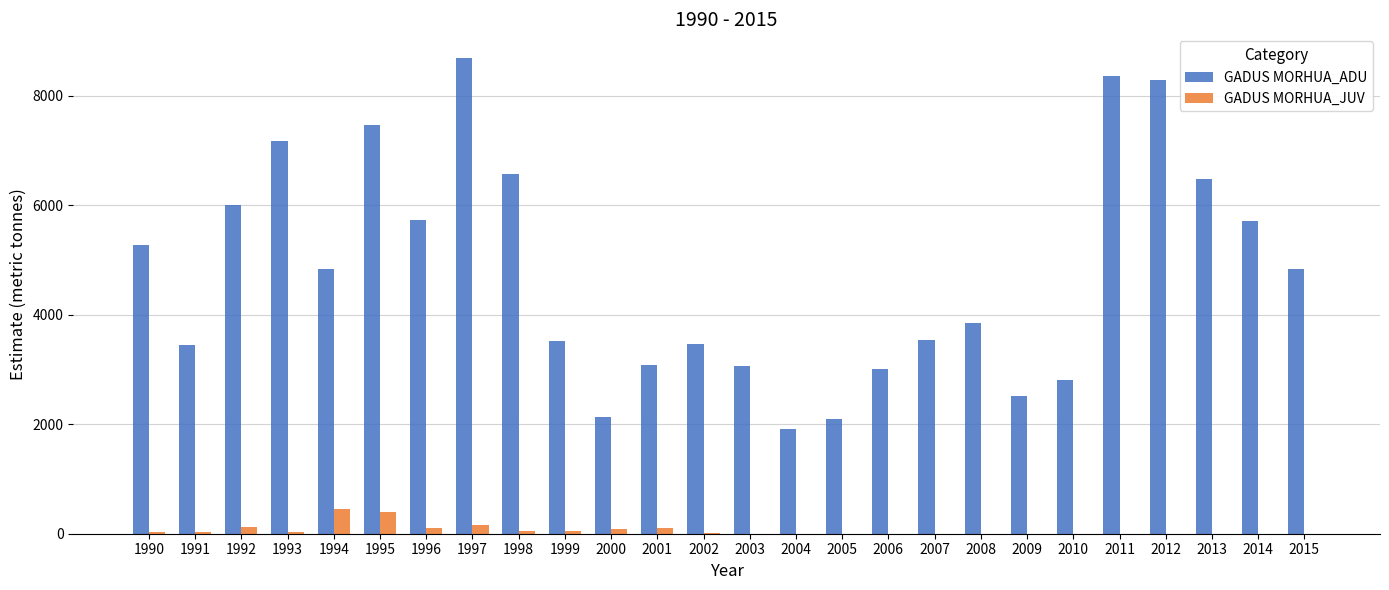

At which category is the sum across all series the highest?

1997